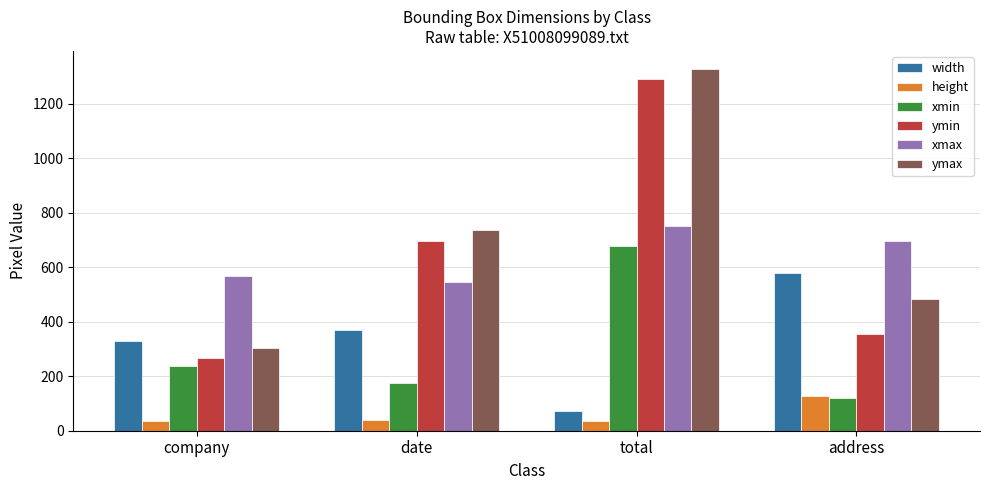

Read the height value at total.

35